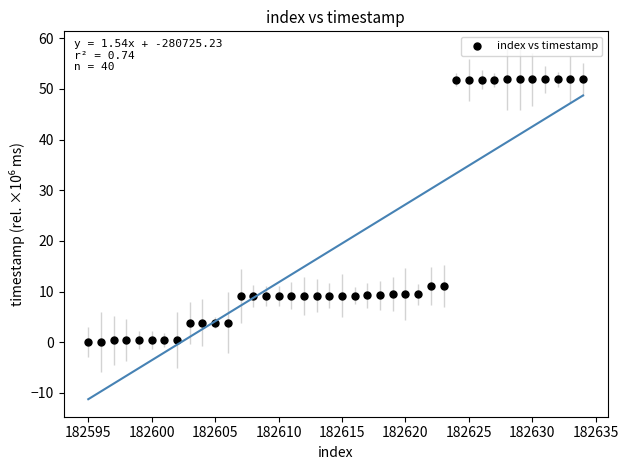

What is the range of X values (max minus min)?

39.0